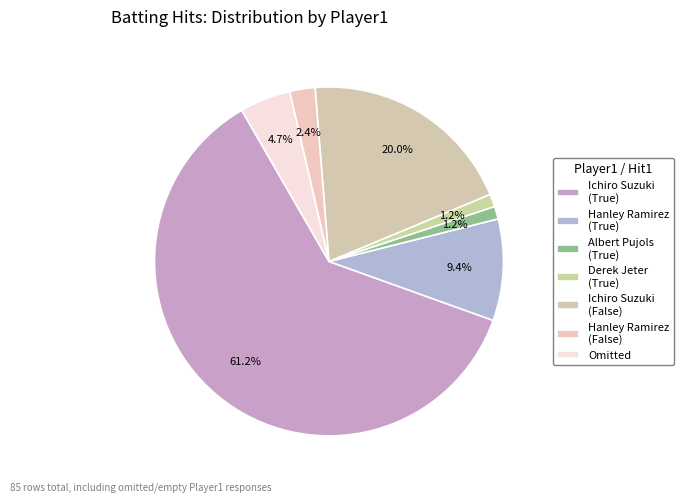

Which slice represents more than half of the pie?

Ichiro Suzuki (True)